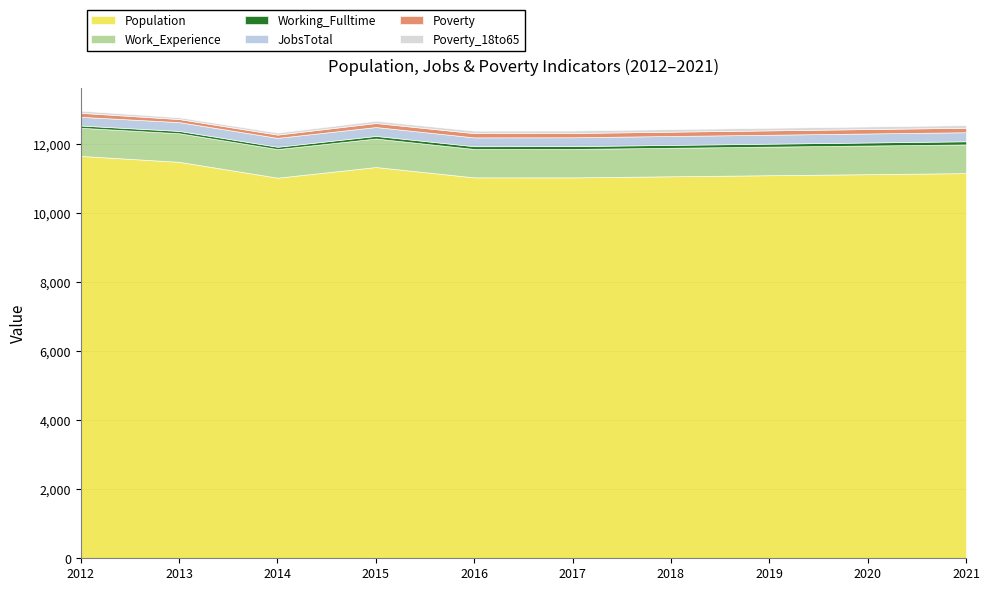

The value of Working_Fulltime at 2021 is 91. True or false?

True